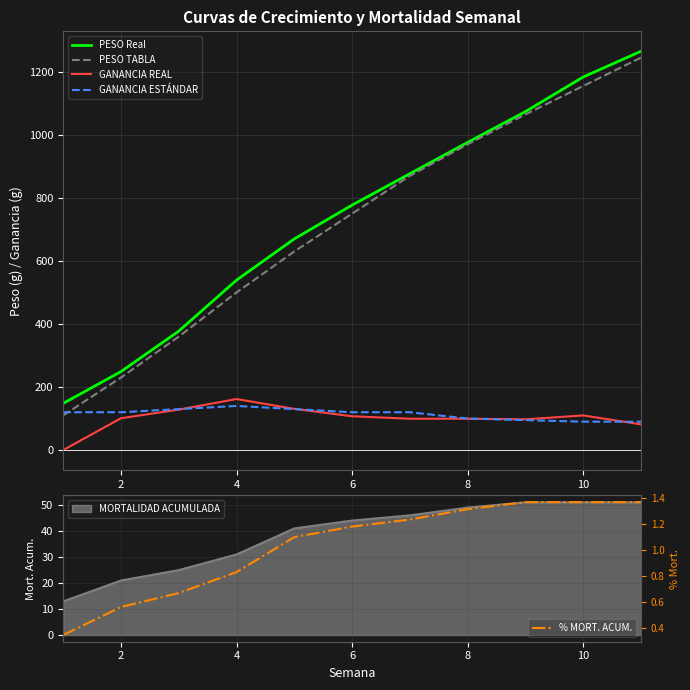

True or false: PESO Real and GANANCIA REAL intersect in this chart.

False